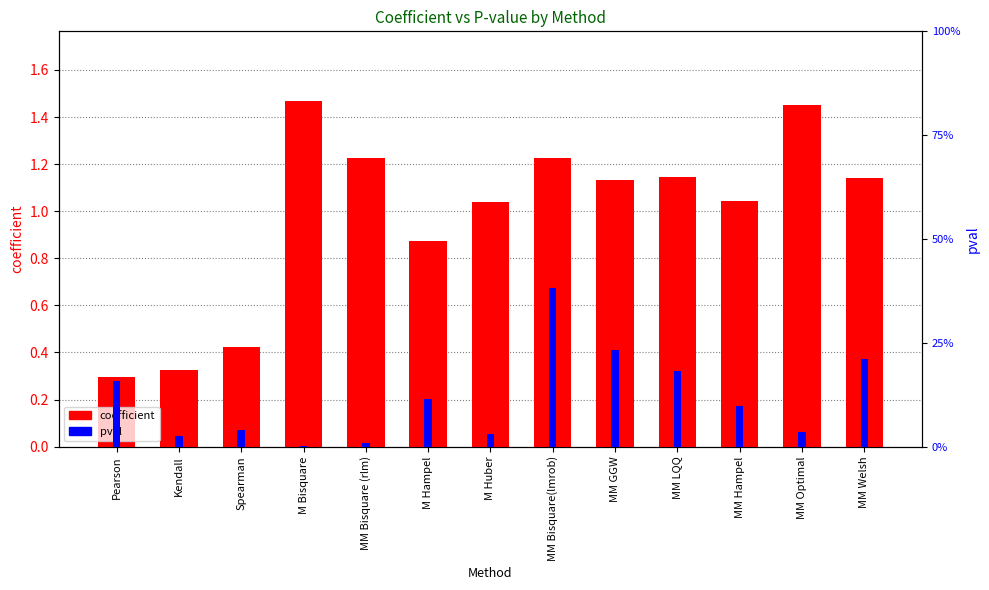

What is the difference between the maximum and minimum values in the pval series?

0.4